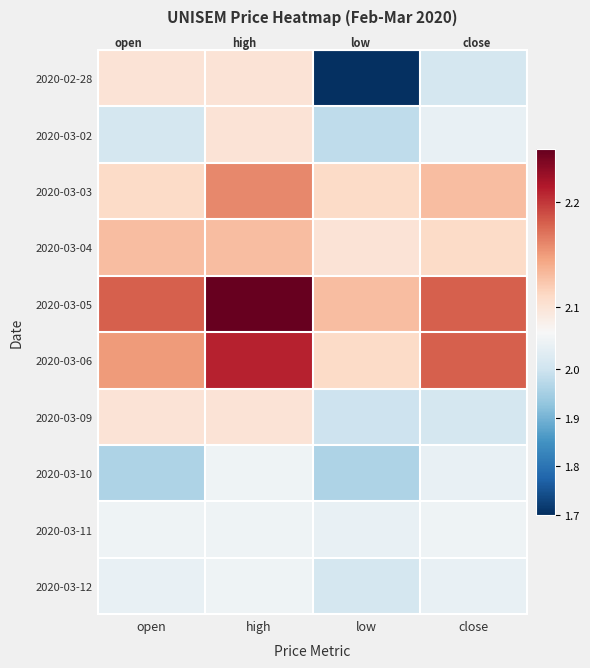

Which series changed the most between high and low?

2020-02-28